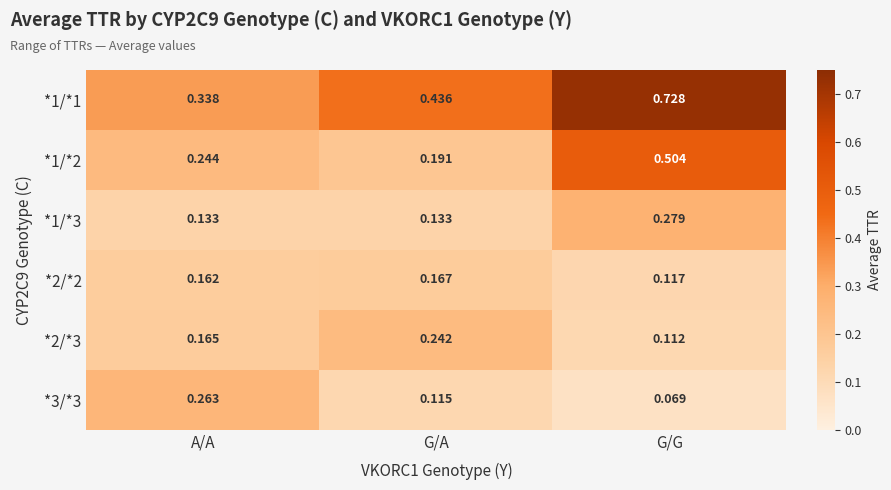

At which category is the sum across all series the highest?

G/G